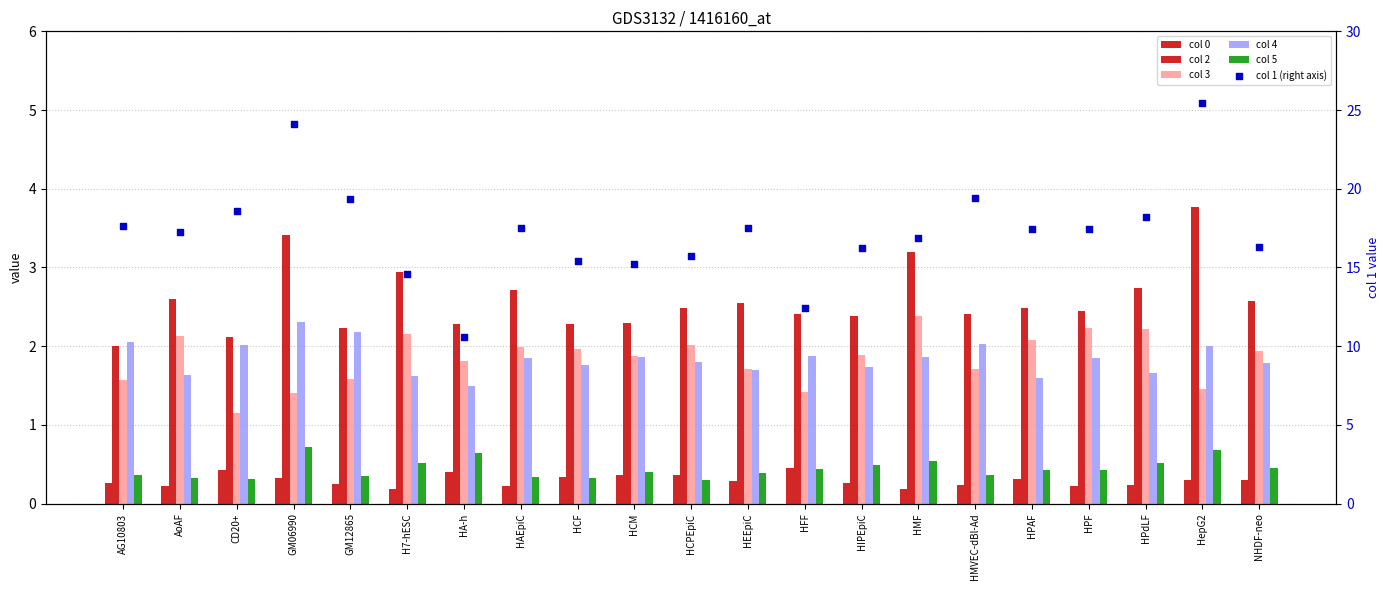

What is the total value across all series at HEEpiC?

24.1